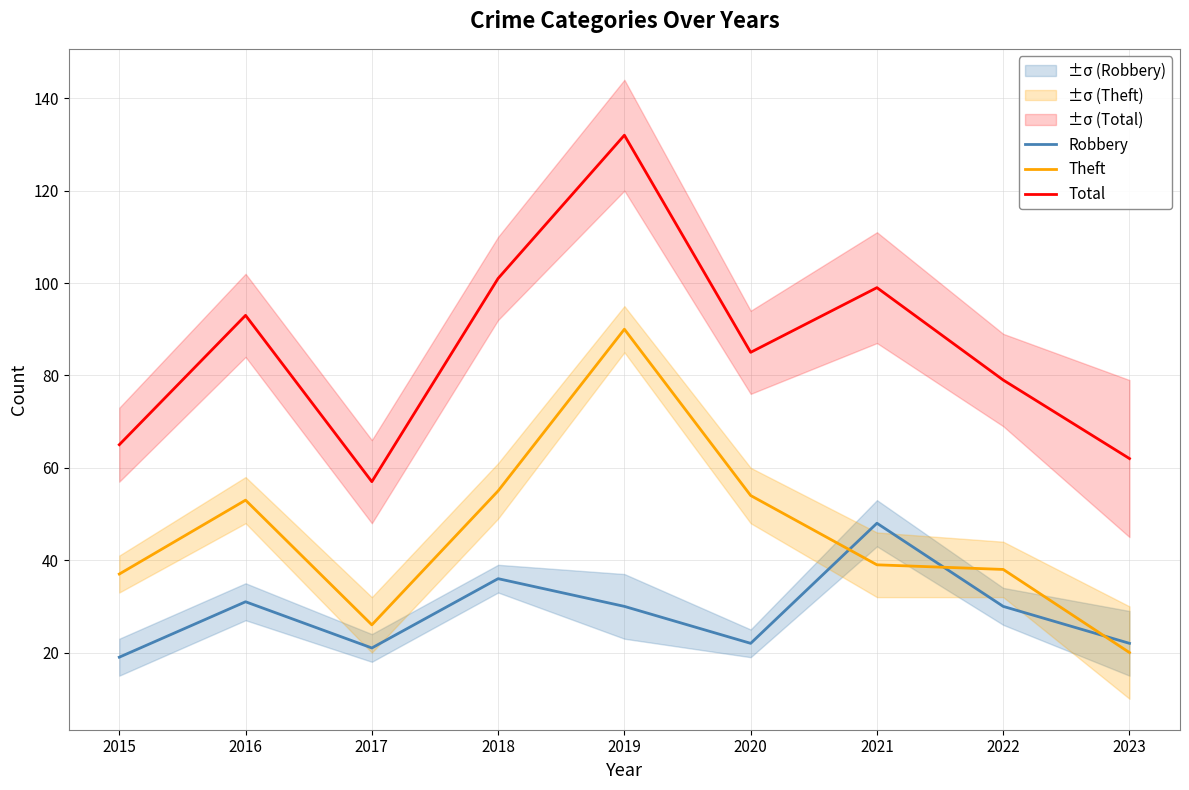

At which label does Robbery first exceed 30?

2016